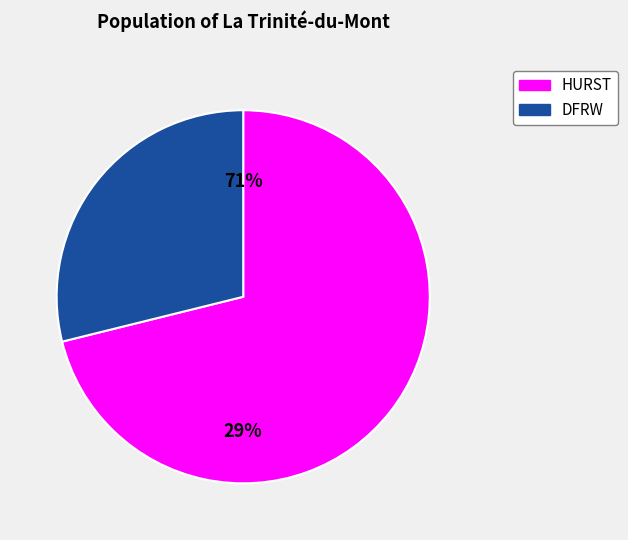

Rank the series by their maximum value, from highest to lowest.

HURST, DFRW